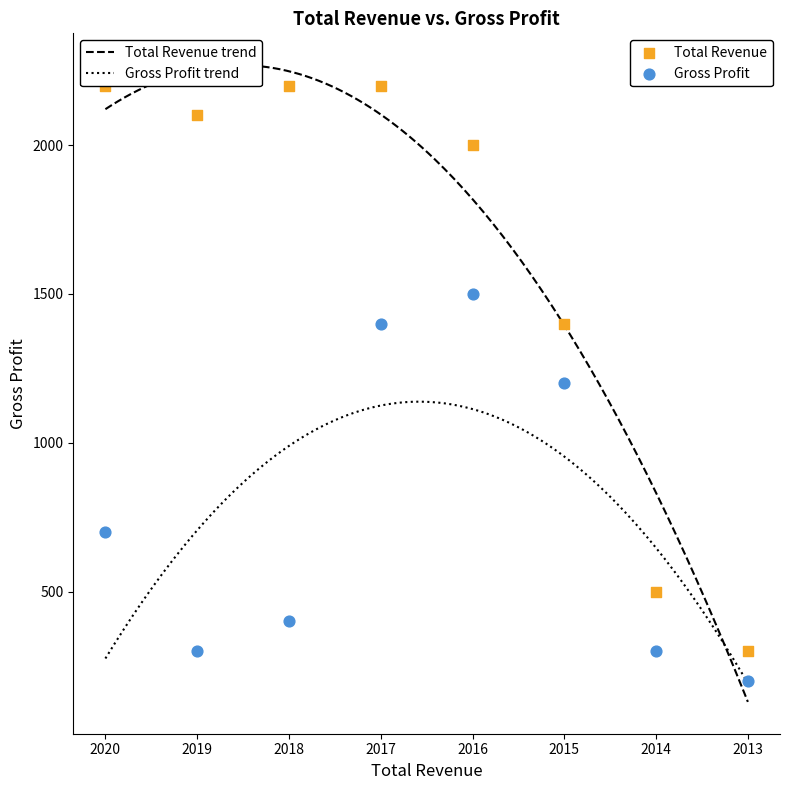

Which series has the largest Y range (max minus min)?

Total Revenue